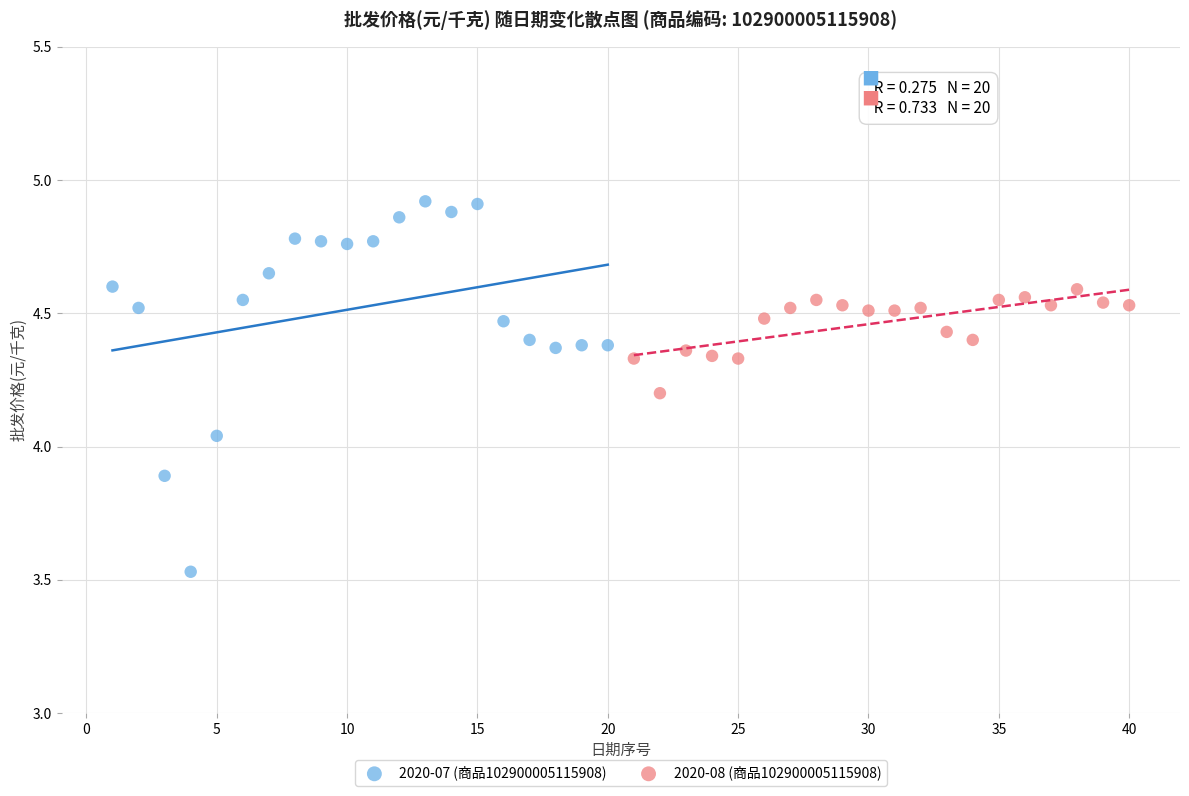

Which series contains the highest Y value?

2020-07 (商品102900005115908)